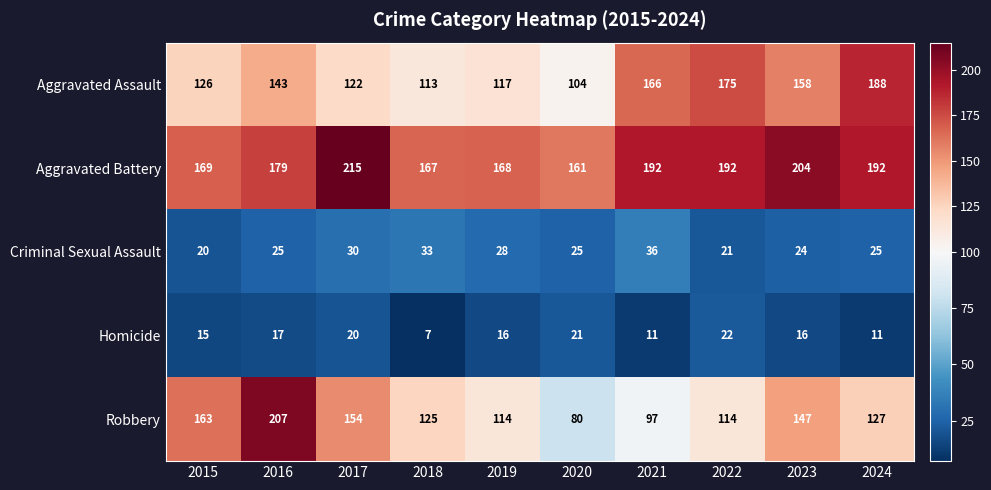

At which category does the chart reach its peak across all series?

2017